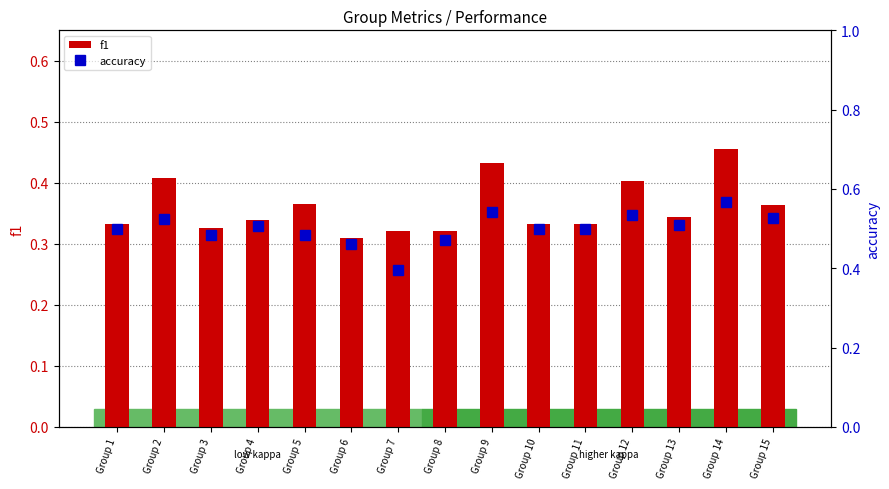

Is the value of accuracy at Group 2 greater than the value of f1 at Group 11?

Yes